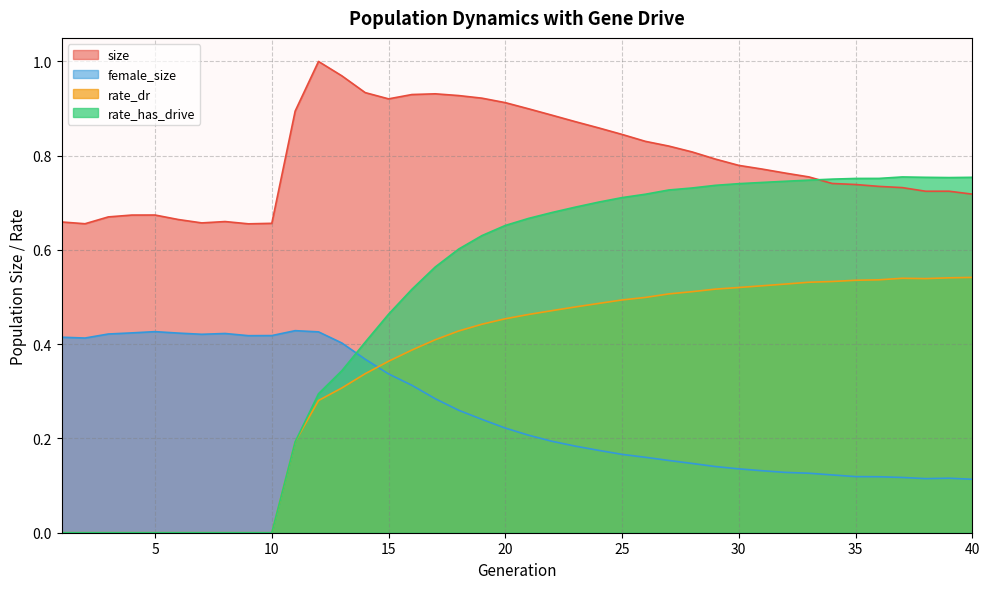

The female_size series shows 0.2 at 21. True or false?

True